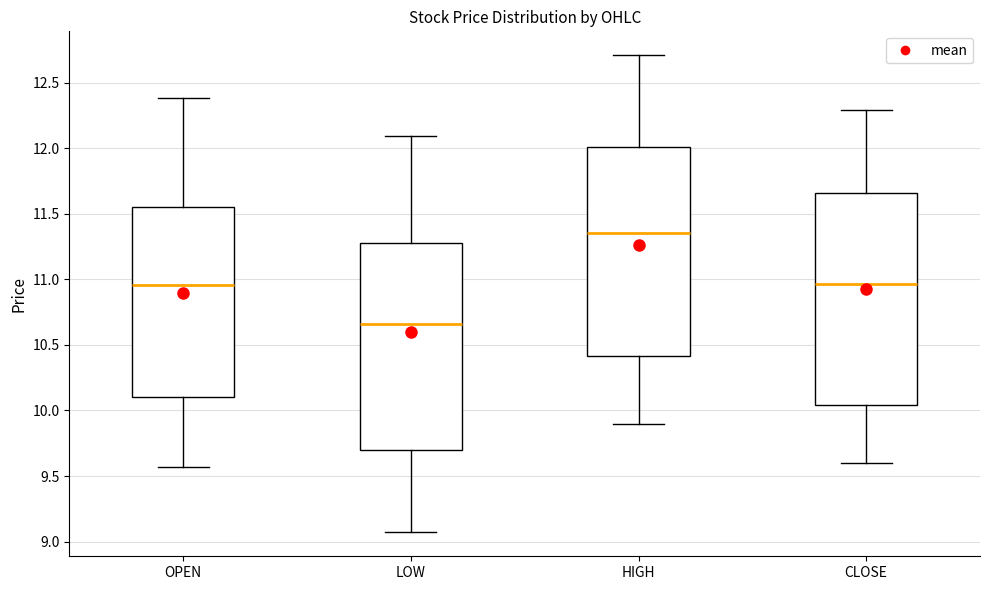

Which box has the highest median line?

HIGH